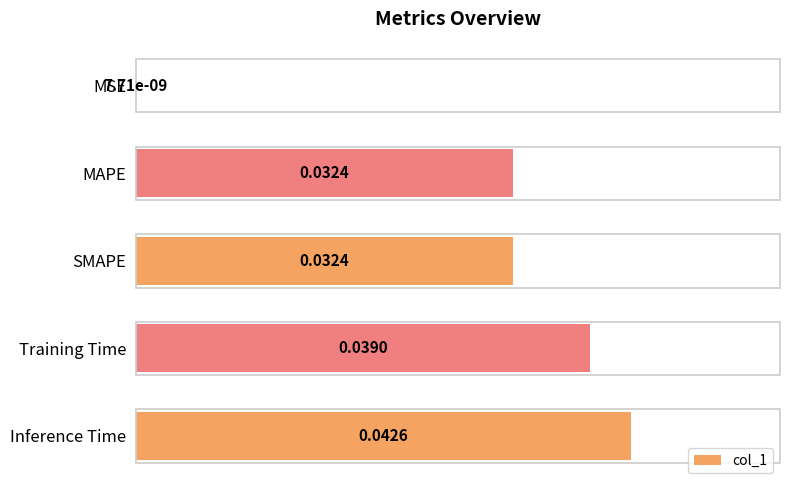

How many distinct data groups are displayed?

1